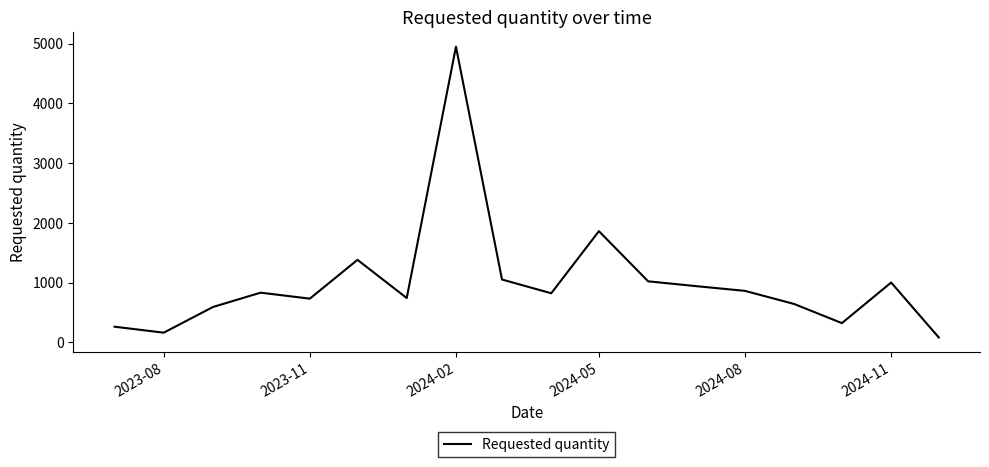

What is the difference between the maximum and minimum values?

4870